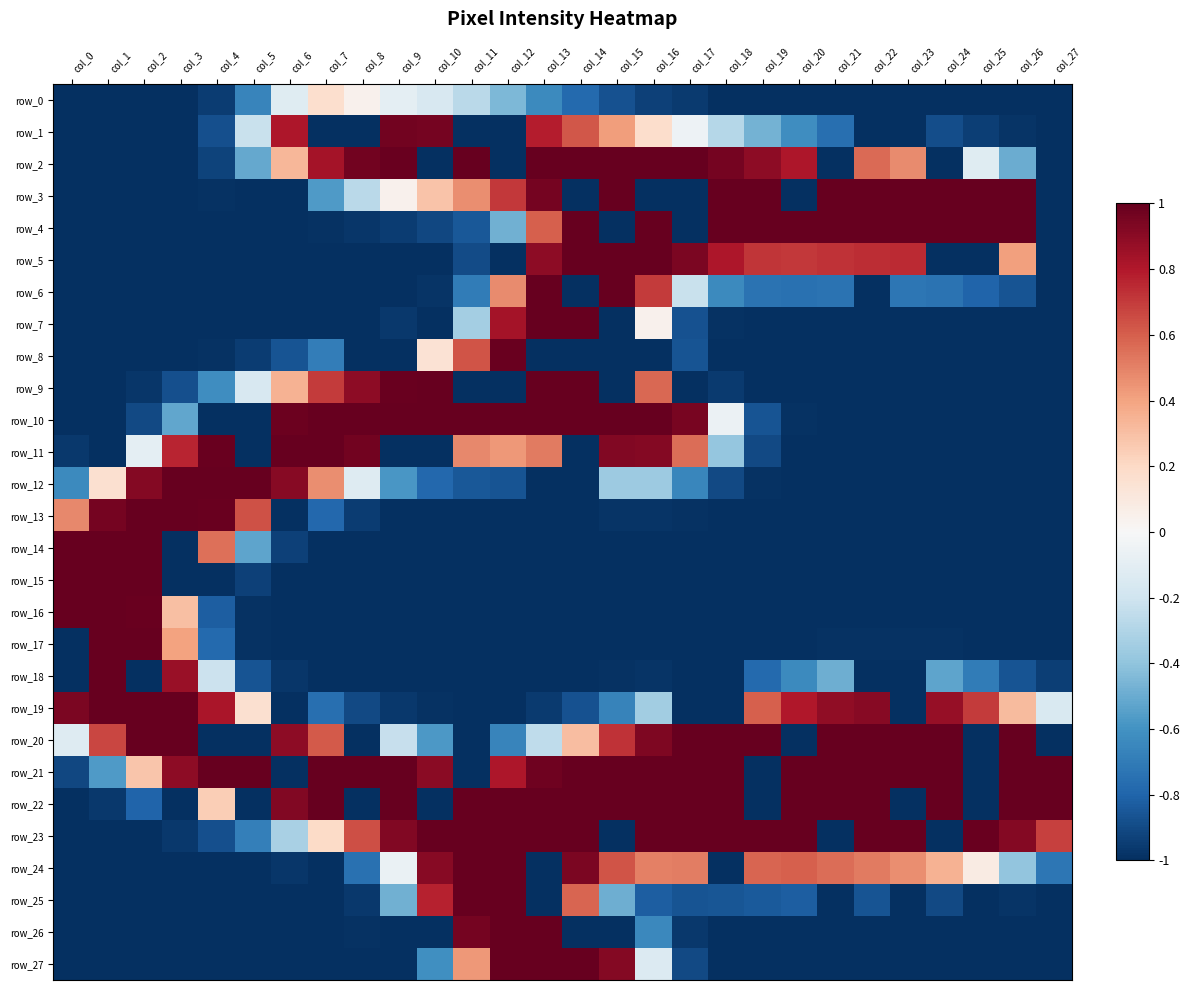

Which category has the lowest value across all series?

col_0